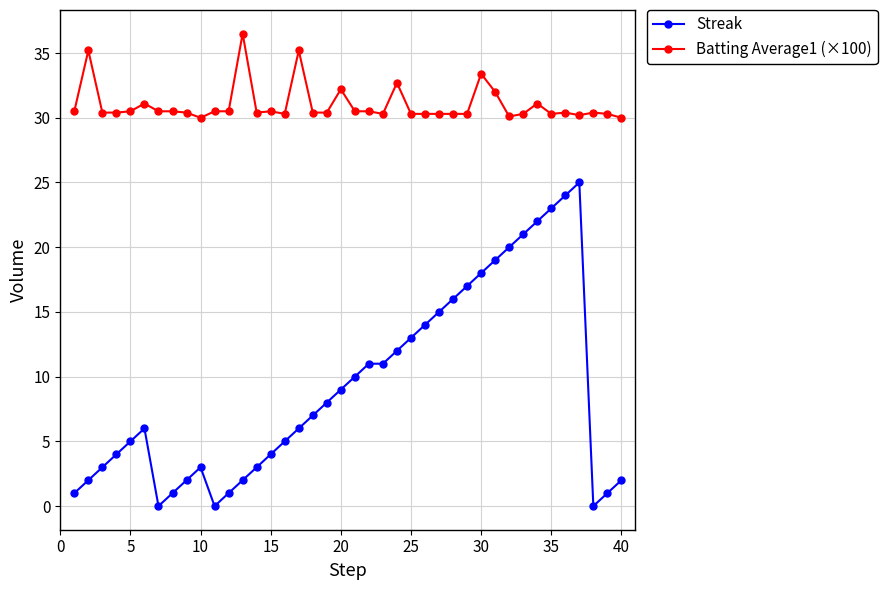

Rank the series by their maximum value, from highest to lowest.

Batting Average1 (×100), Streak